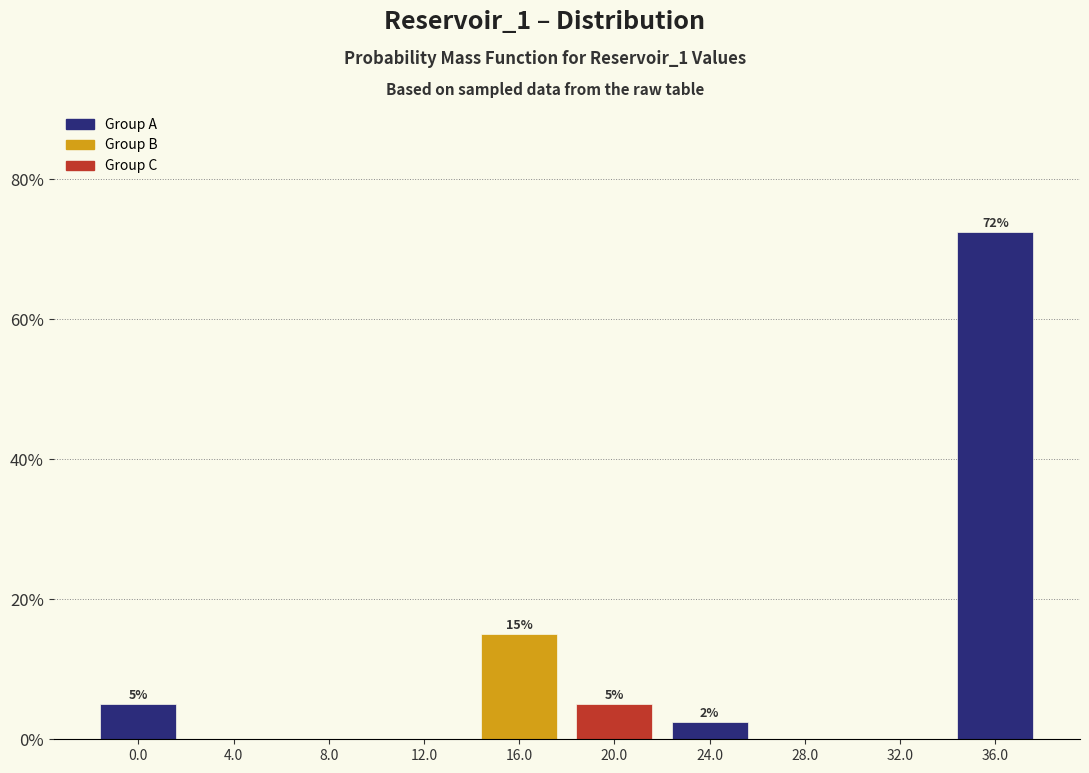

Over which range of the x-axis is the bar tallest?

34 to 38